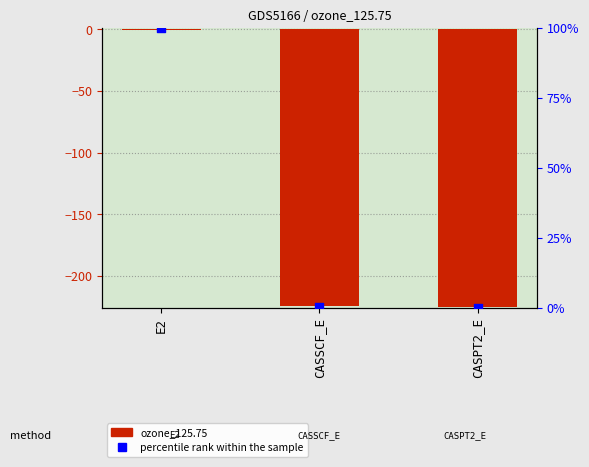

What are all the series names shown in the legend?

ozone_125.75, percentile rank within the sample